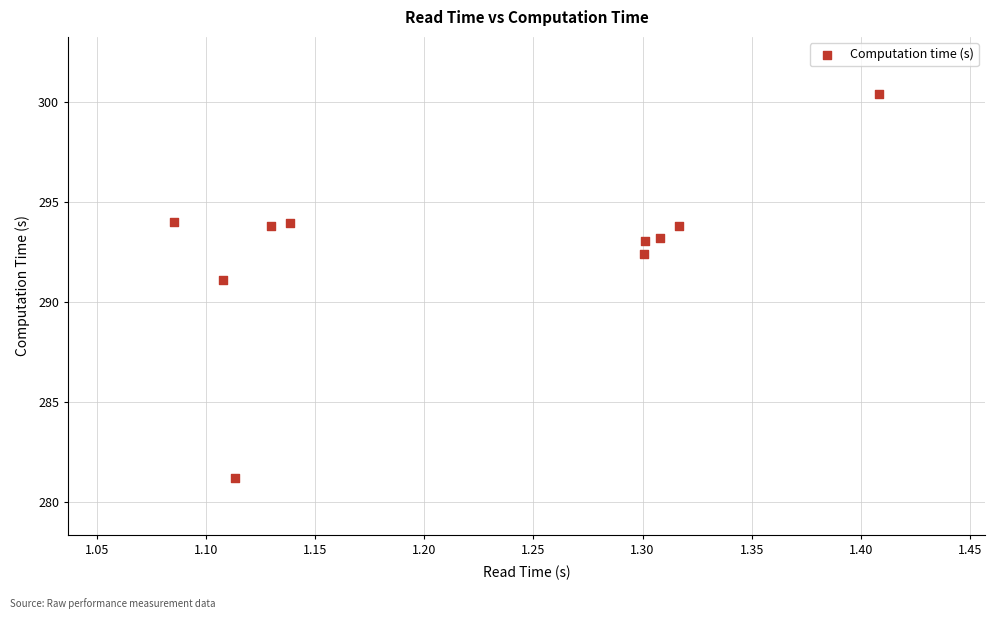

What is the range of Y values (max minus min)?

19.2